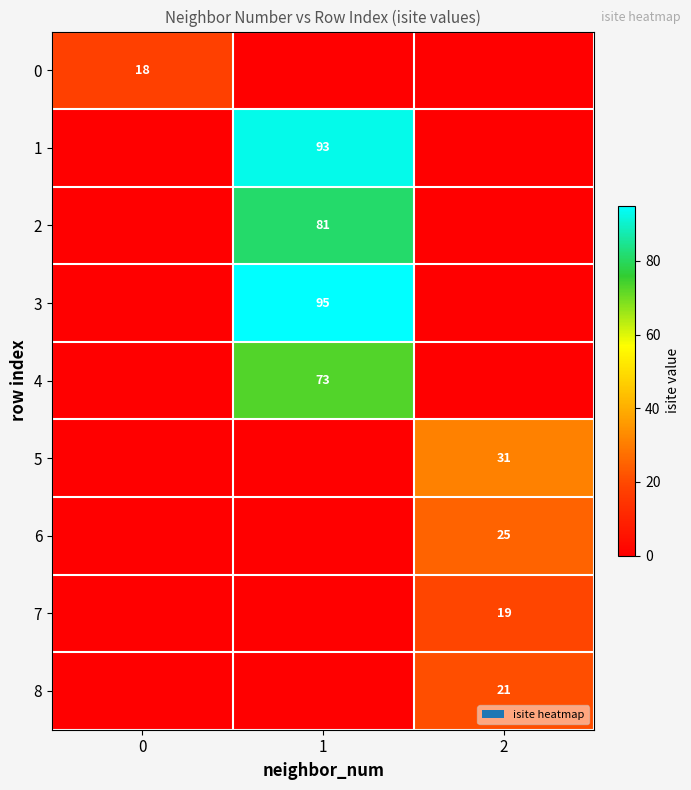

What is the spread (max minus min) of values at 0?

18